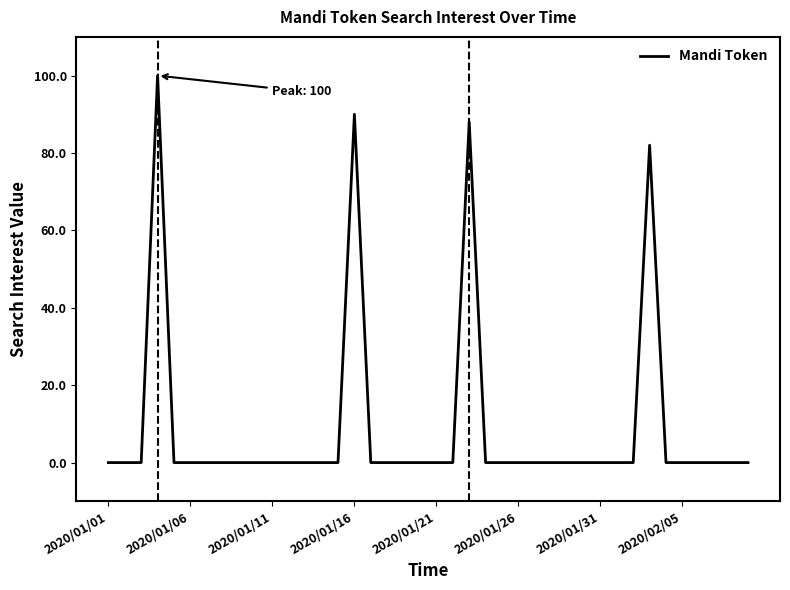

What is the difference between the maximum and minimum values?

100